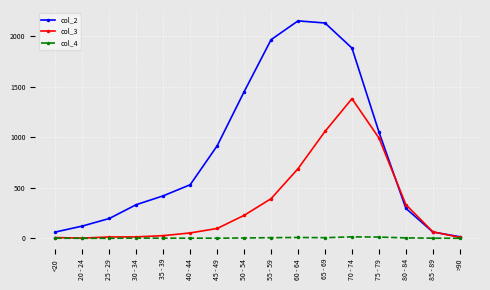

Which series has the largest total across all categories?

col_2